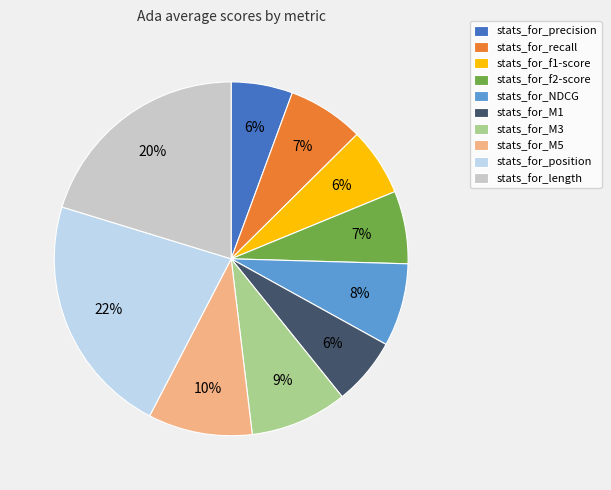

Between stats_for_recall and stats_for_position, which is larger?

stats_for_position